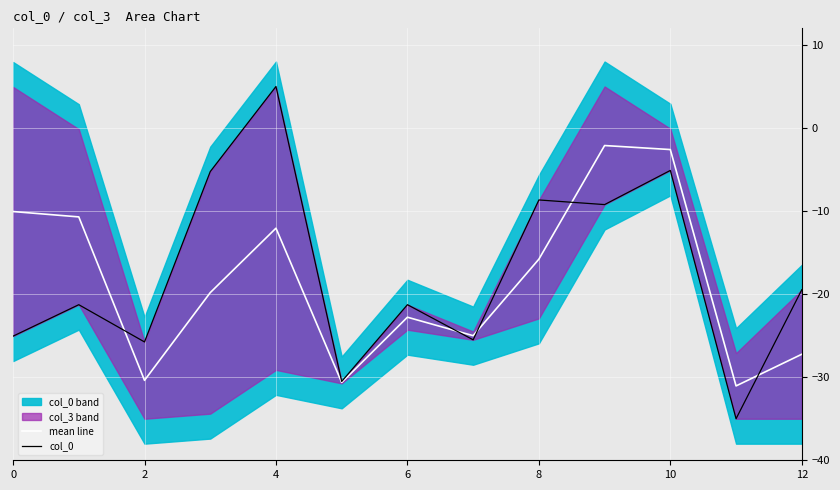

What is the label of the 6th point from the right?

7